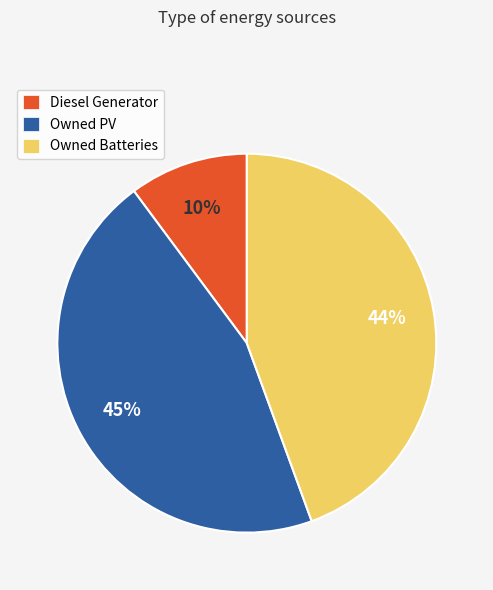

What is the ratio of the value at Diesel Generator to the value at Owned Batteries?

0.2